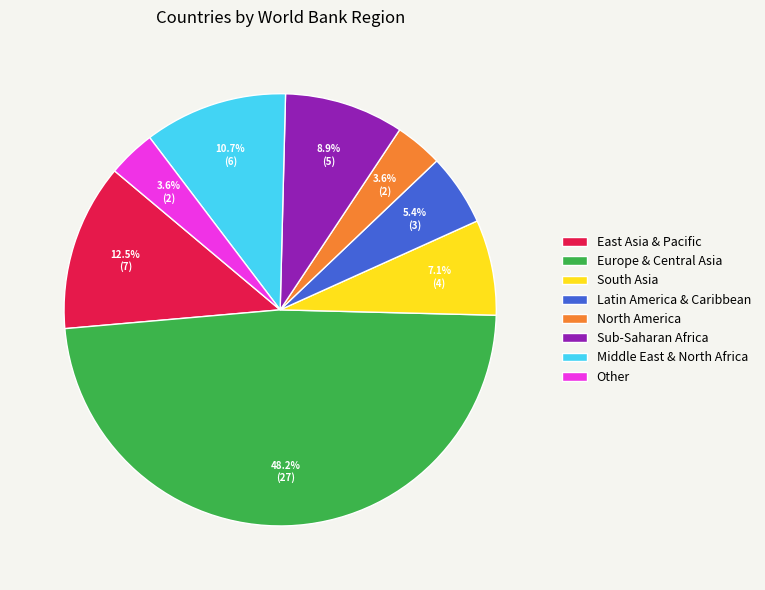

True or false: North America accounts for 10% of the total.

False